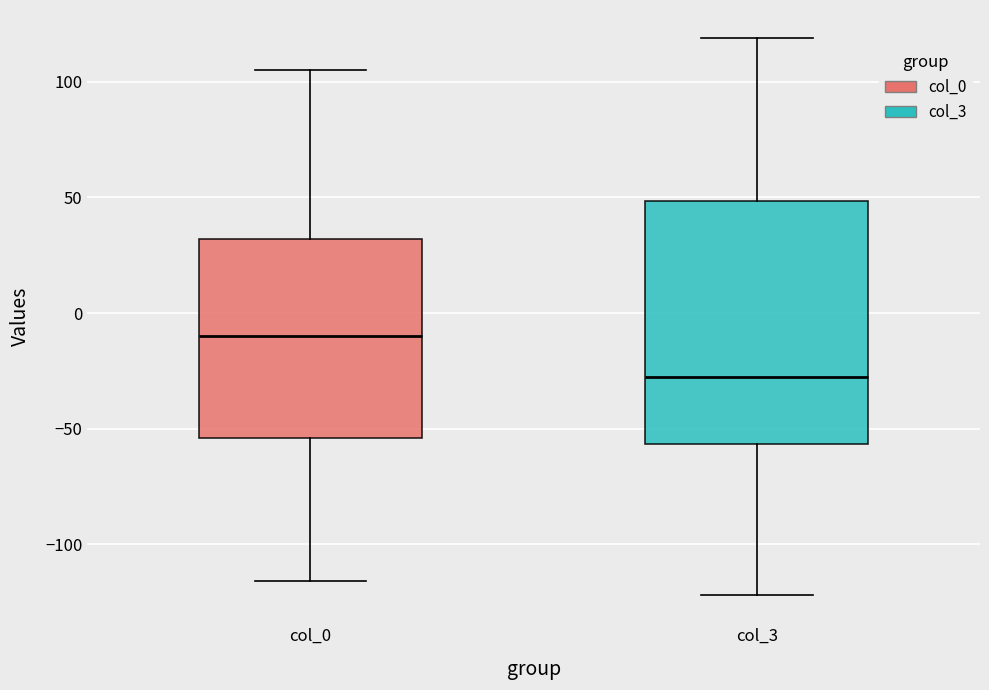

Reading left to right, read every box against the y-axis: the position of its median line, the range the box covers, and the ends of its whiskers. The values are not printed on the chart, so give them approximately, as read against the axis.

col_0: median -10, box -55 to 30, whiskers -115 to 105
col_3: median -25, box -55 to 50, whiskers -120 to 120